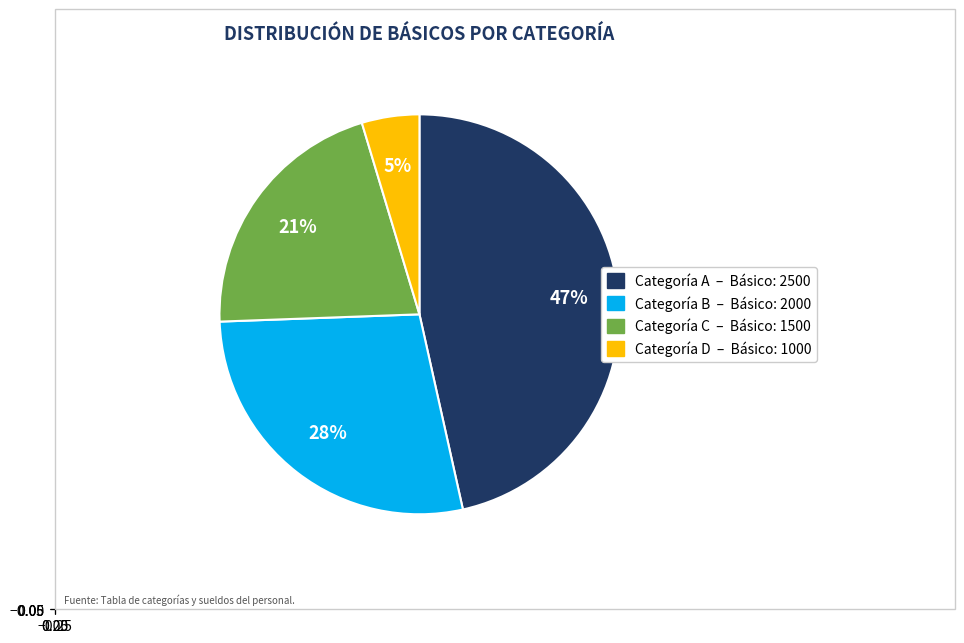

Is there a majority slice in this chart?

No